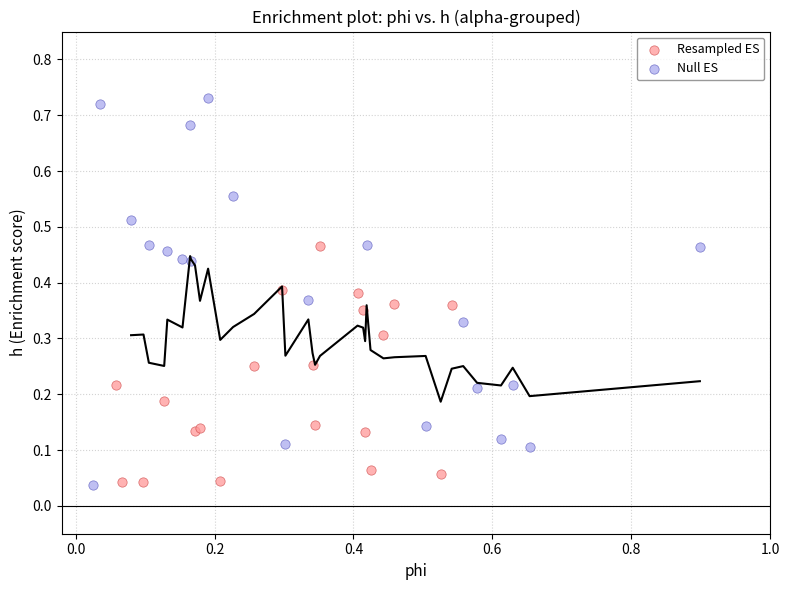

Which series reaches the maximum Y coordinate?

Null ES